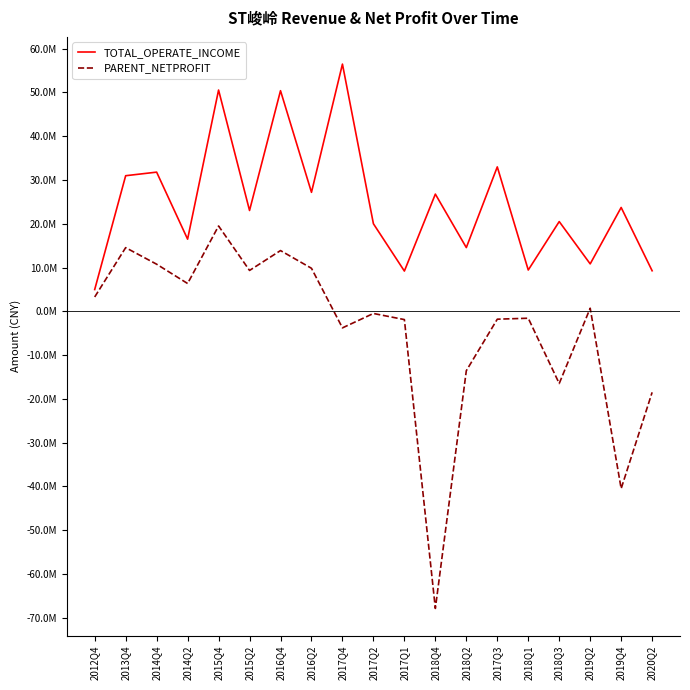

Which series has the largest total across all categories?

TOTAL_OPERATE_INCOME